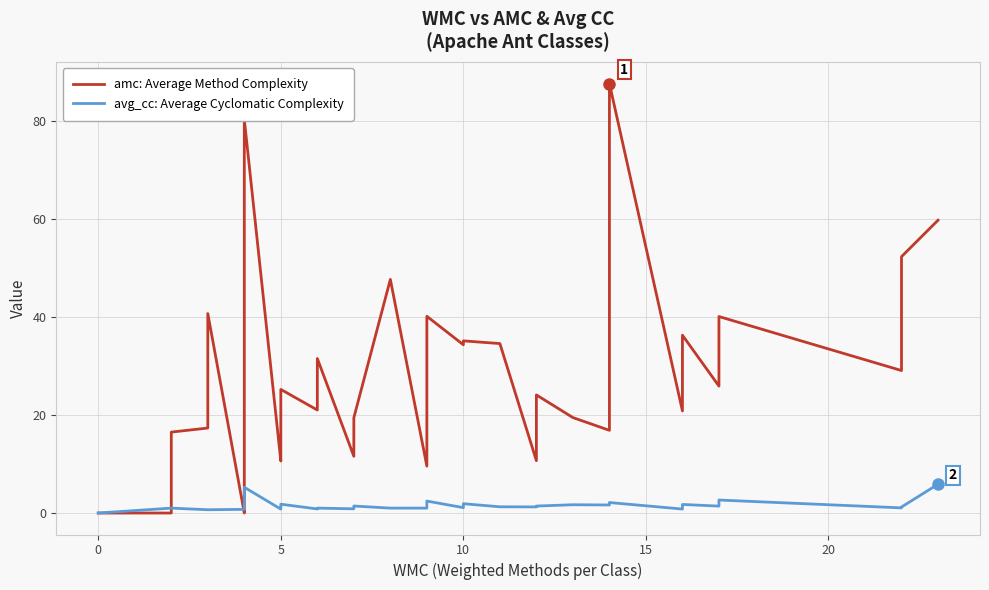

At 20, list the series in order from smallest to largest.

avg_cc: Average Cyclomatic Complexity, amc: Average Method Complexity